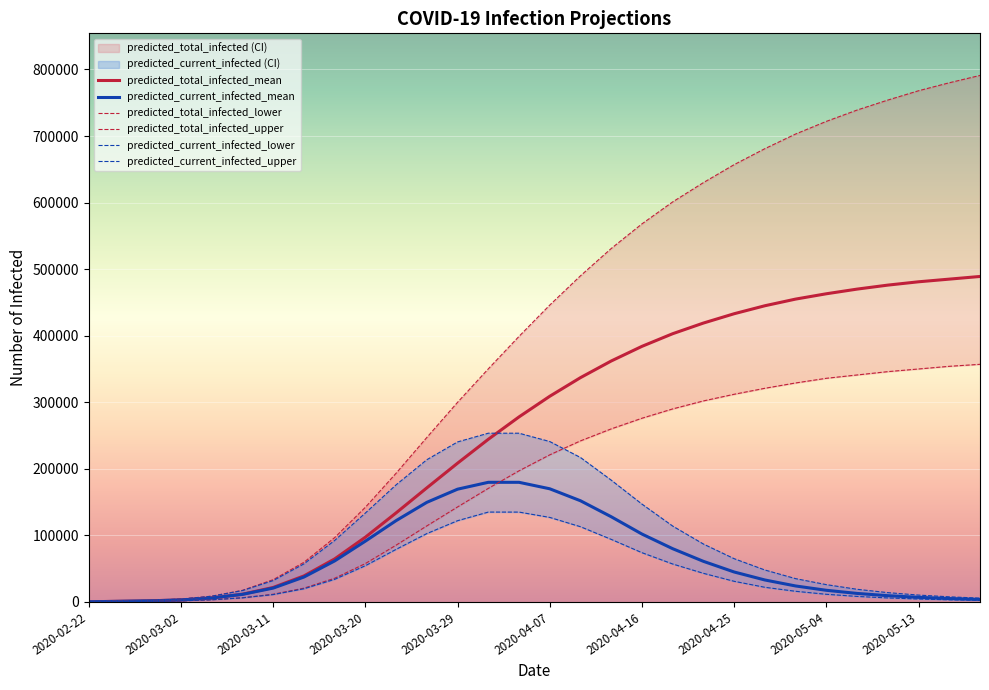

What is the maximum value for predicted_total_infected_mean?

489000